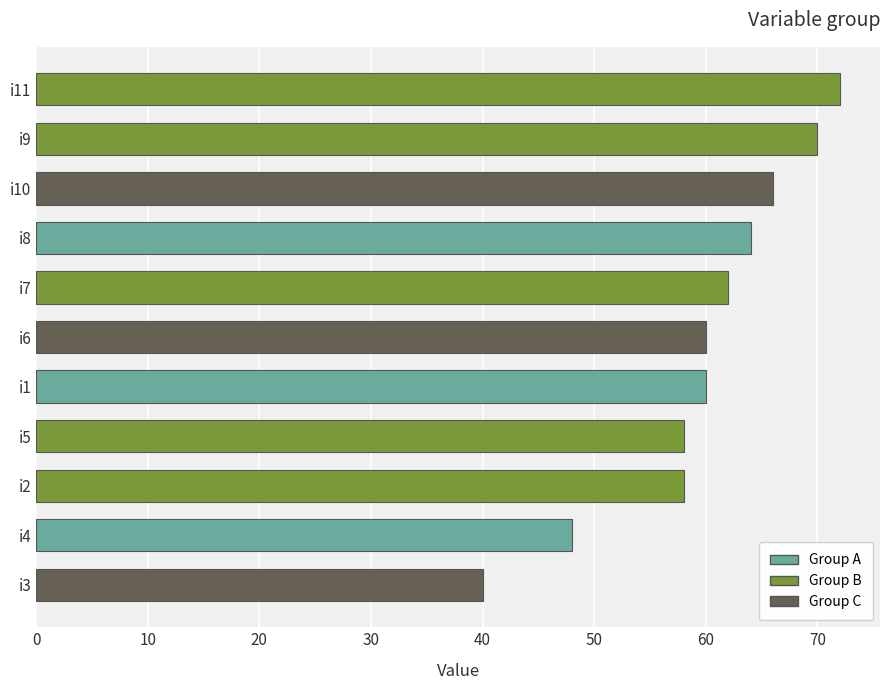

At which category does the chart reach its peak across all series?

i11